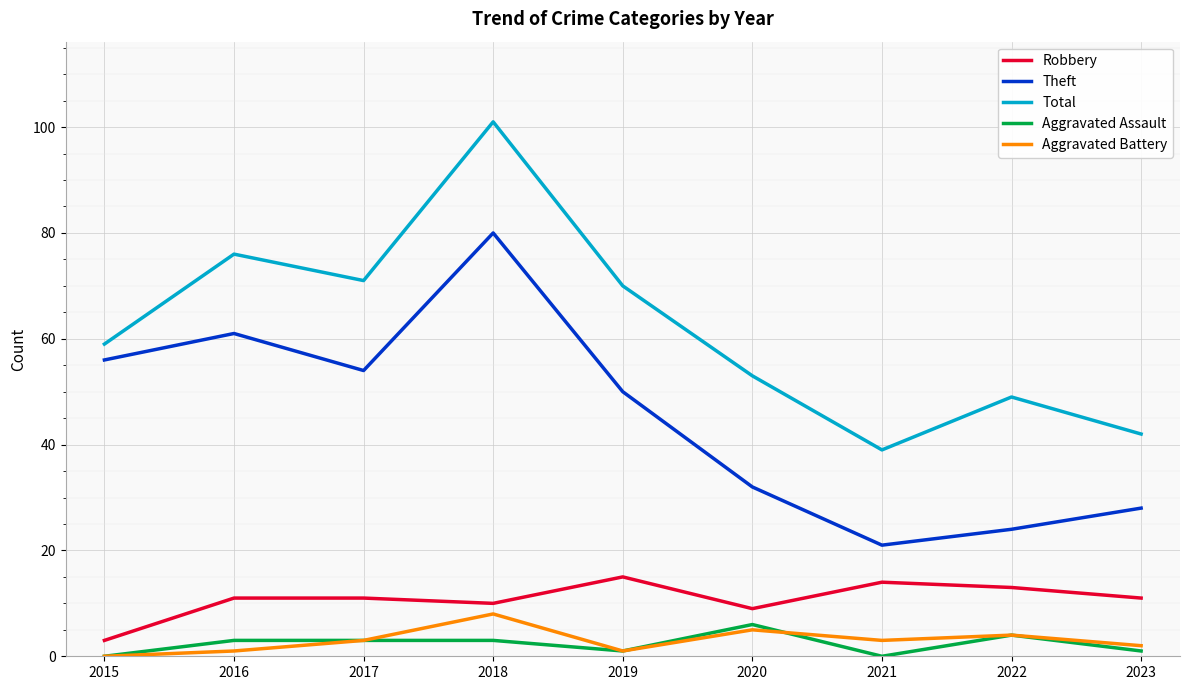

What is the difference between the highest and lowest values at 2021?

39